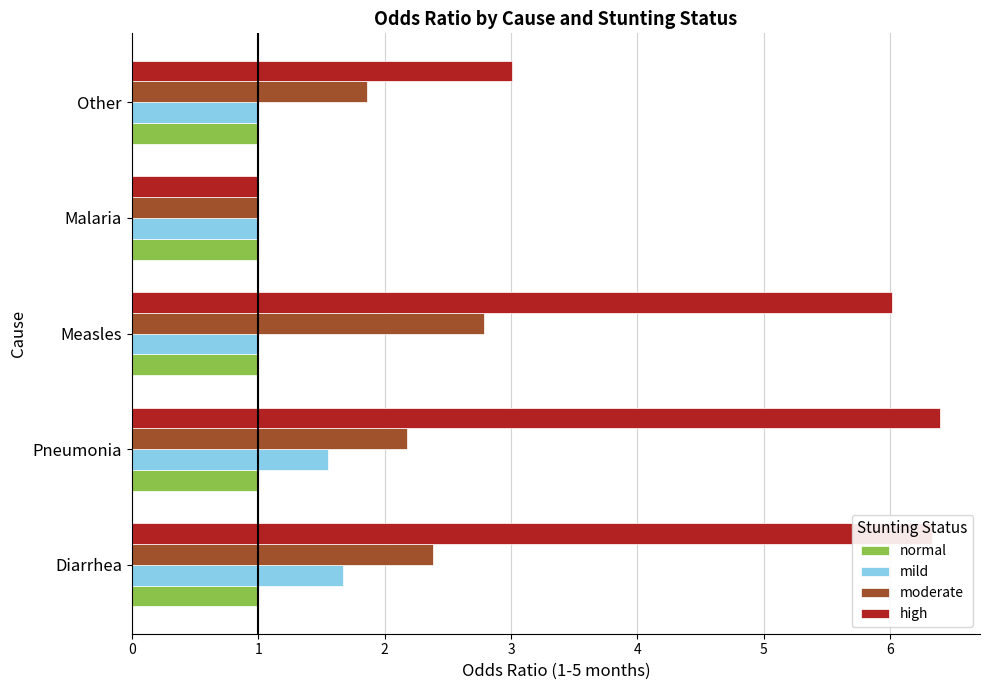

Count the number of categories in the chart.

5